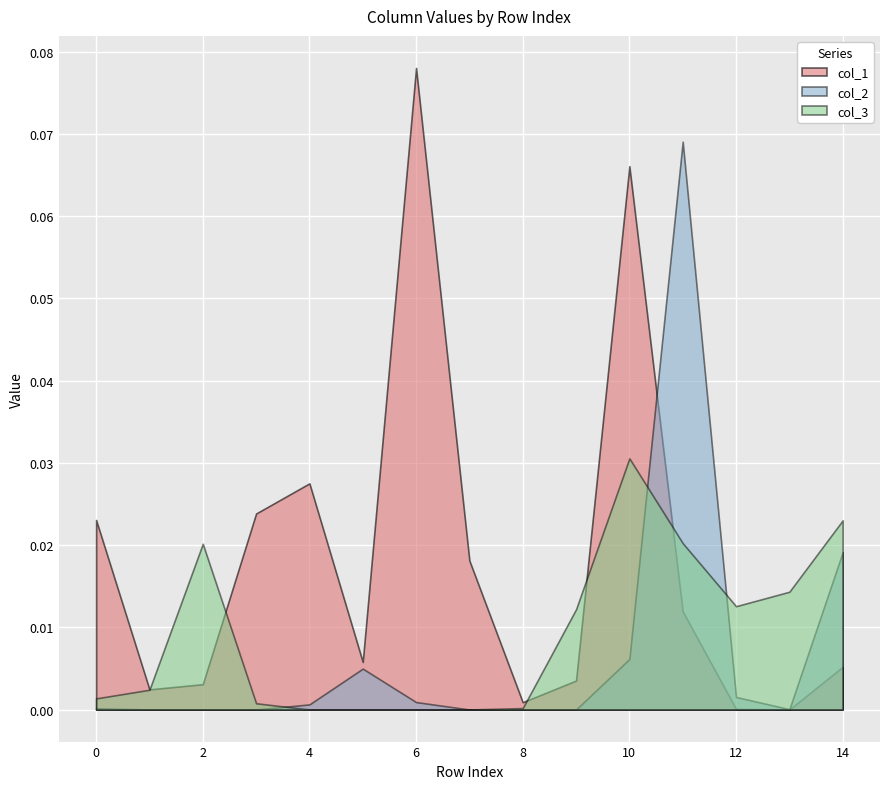

The value of col_3 at 12 is 0.0. True or false?

False